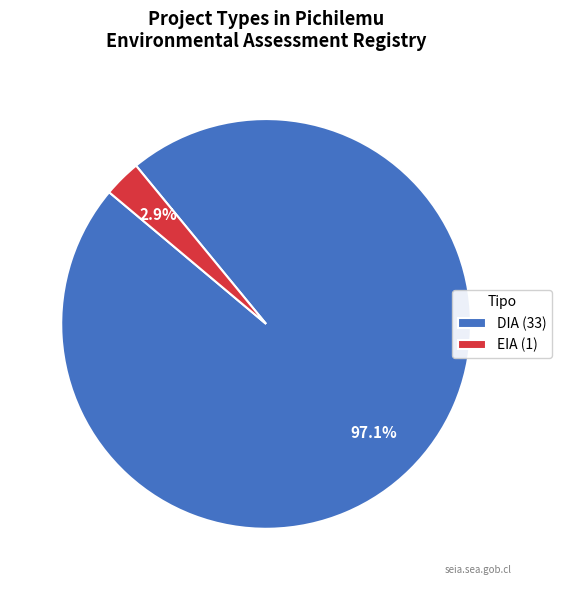

Count the number of slices in the pie.

2